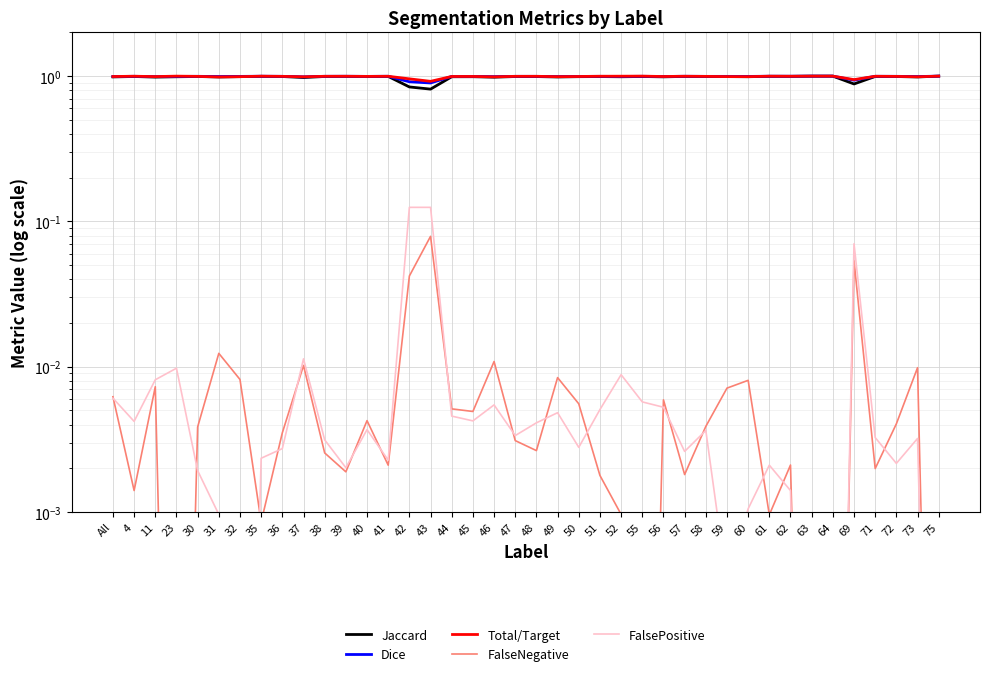

At which category does FalsePositive reach its first local peak?

23